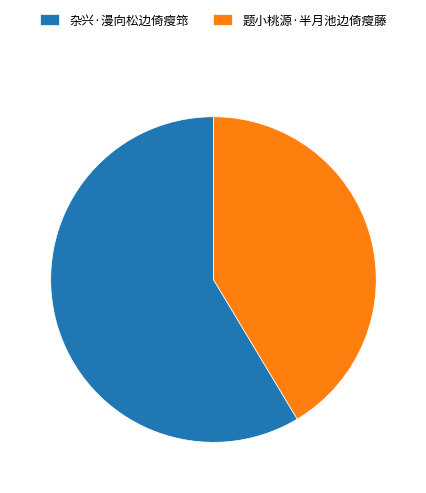

The 题小桃源·半月池边倚瘦藤 slice represents 29% of the pie. True or false?

False